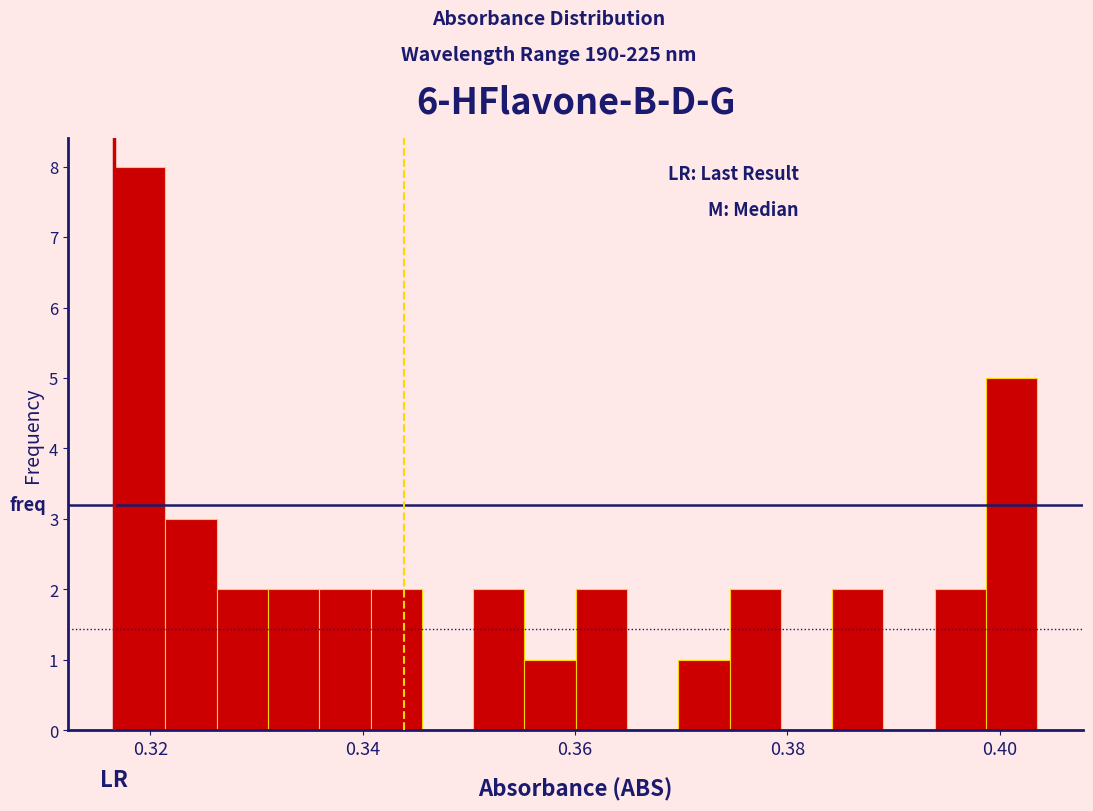

Around what value on the x-axis is the tallest bar? Give the approximate position of its centre, as read against the axis.

0.320